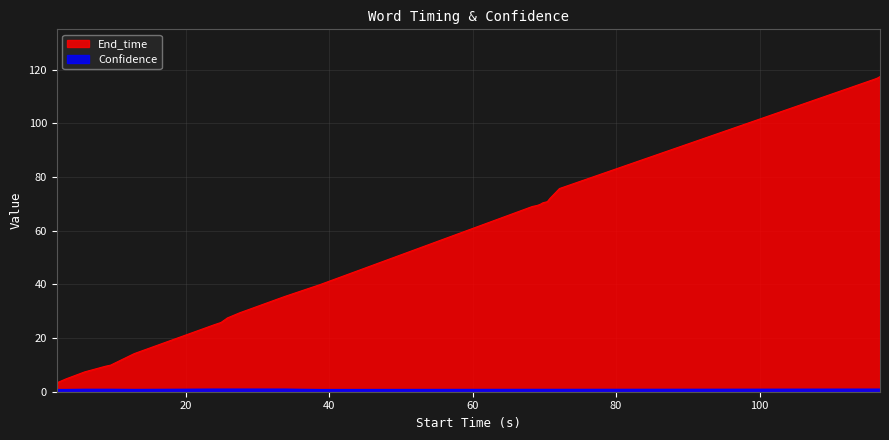

What is the sum of the Confidence values at 24.9 and 25.8?

2.0